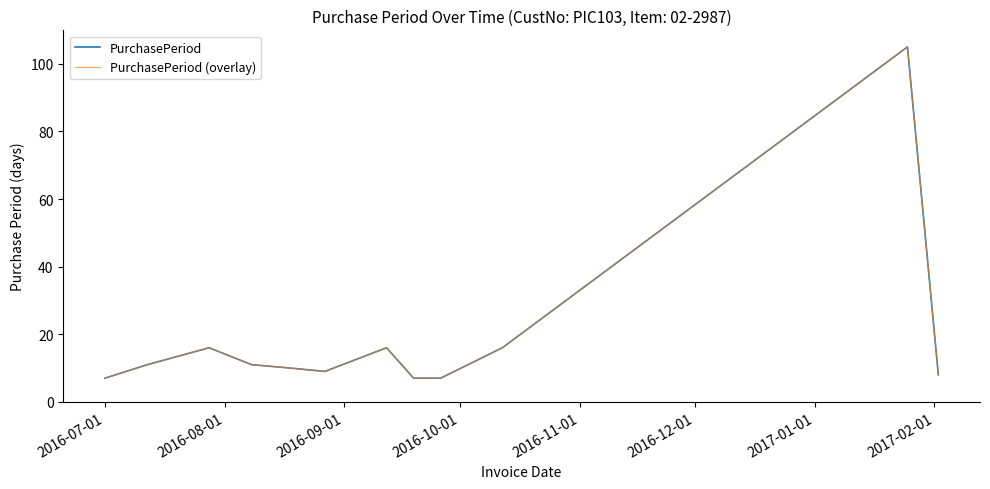

Is this an area chart (filled region under the line)?

No